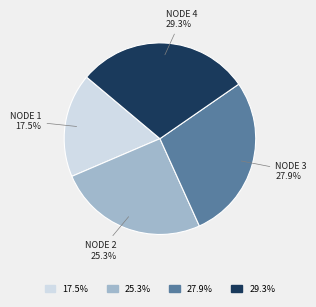

Is there a majority slice in this chart?

No